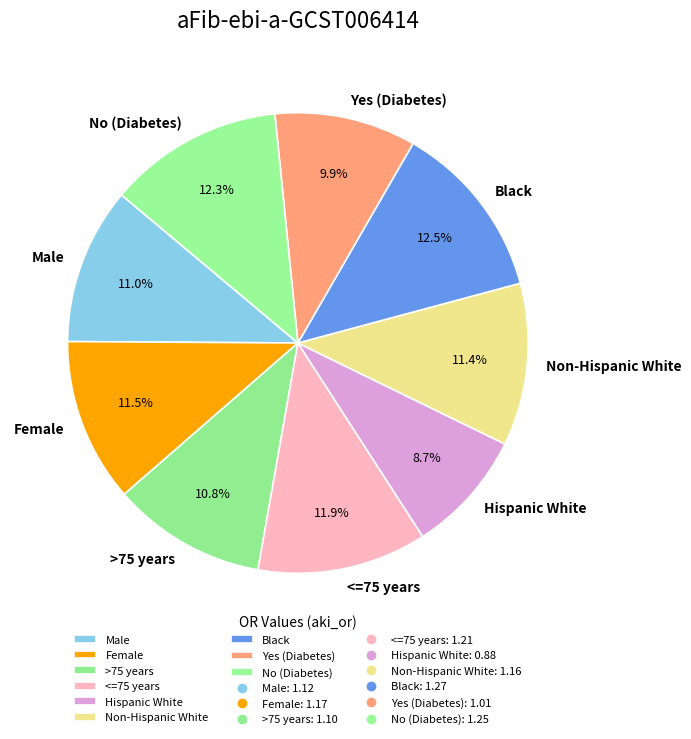

Is it true that Black is 24% of the pie?

False